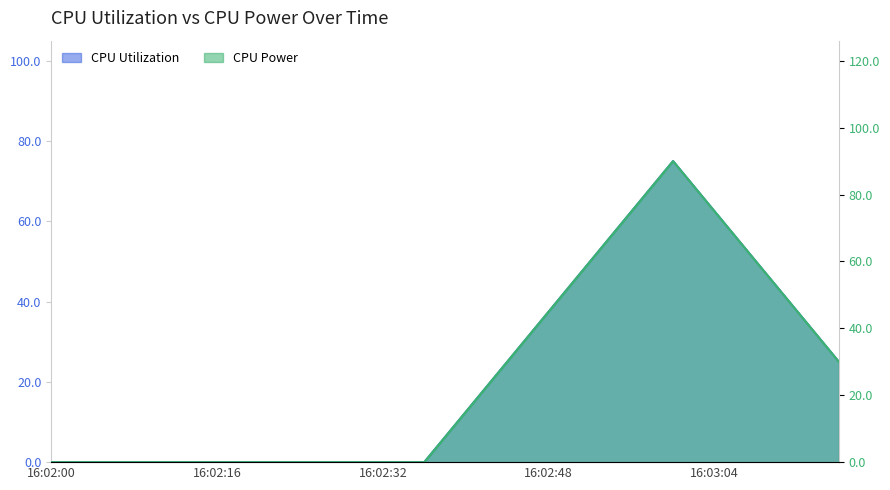

What is the label of the 2nd point from the right?

16:03:12